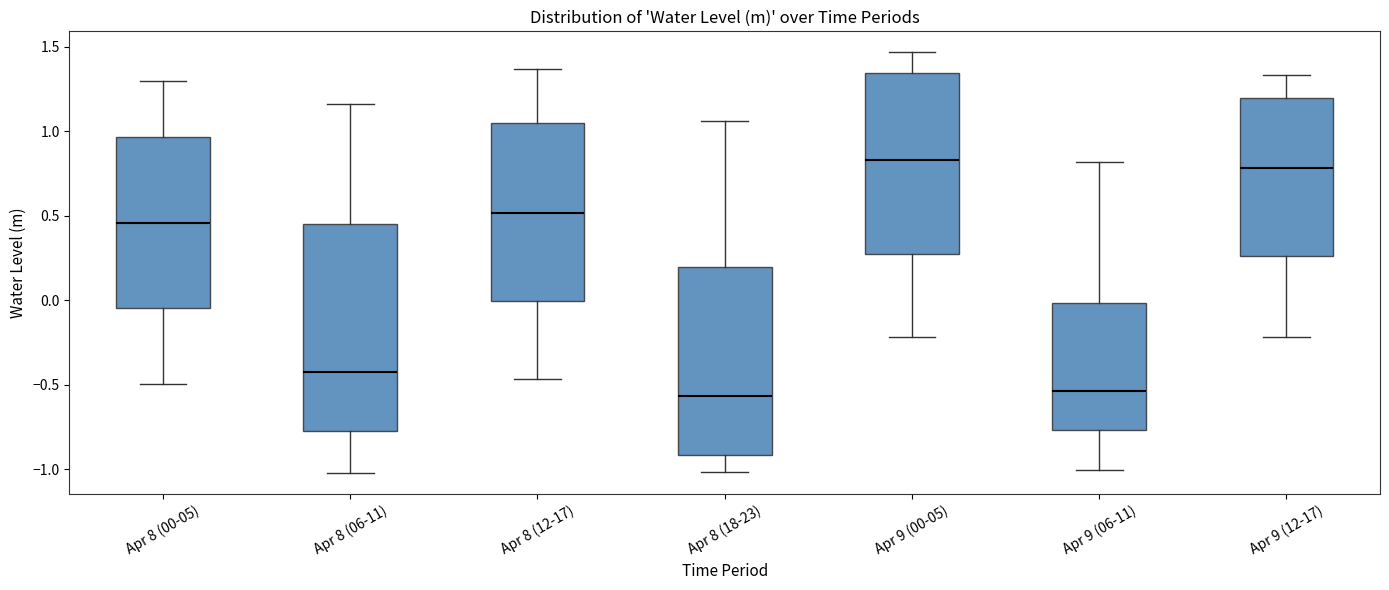

Which box has the highest median line?

Apr 9 (00-05)